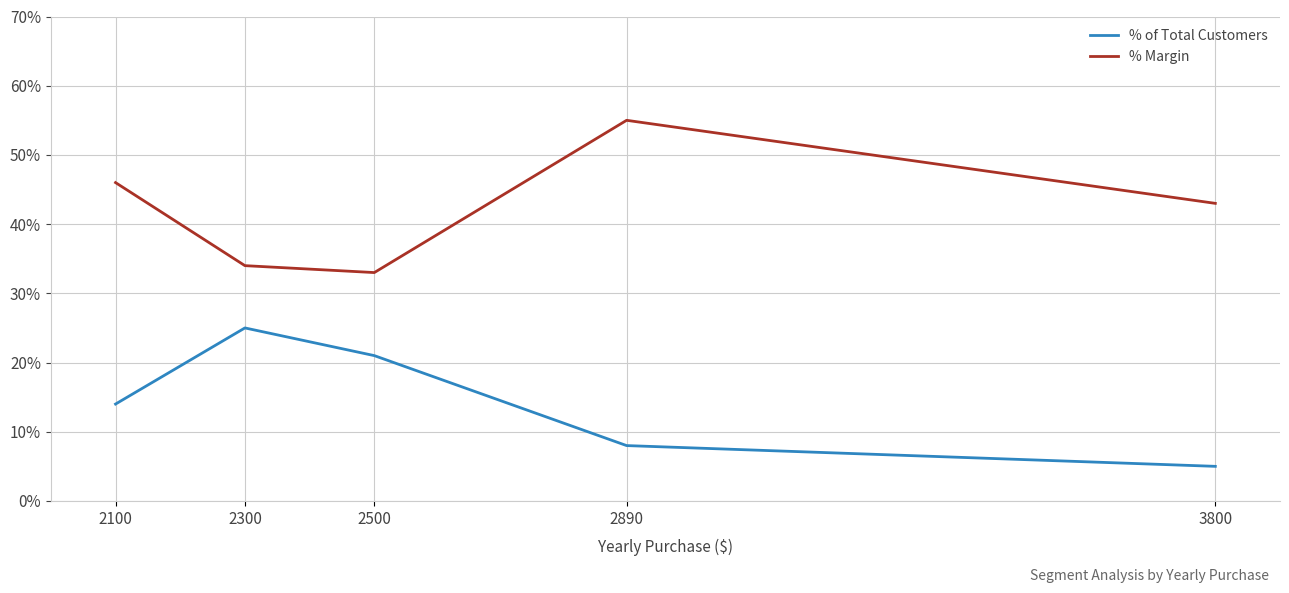

Does the chart have visible grid lines?

Yes